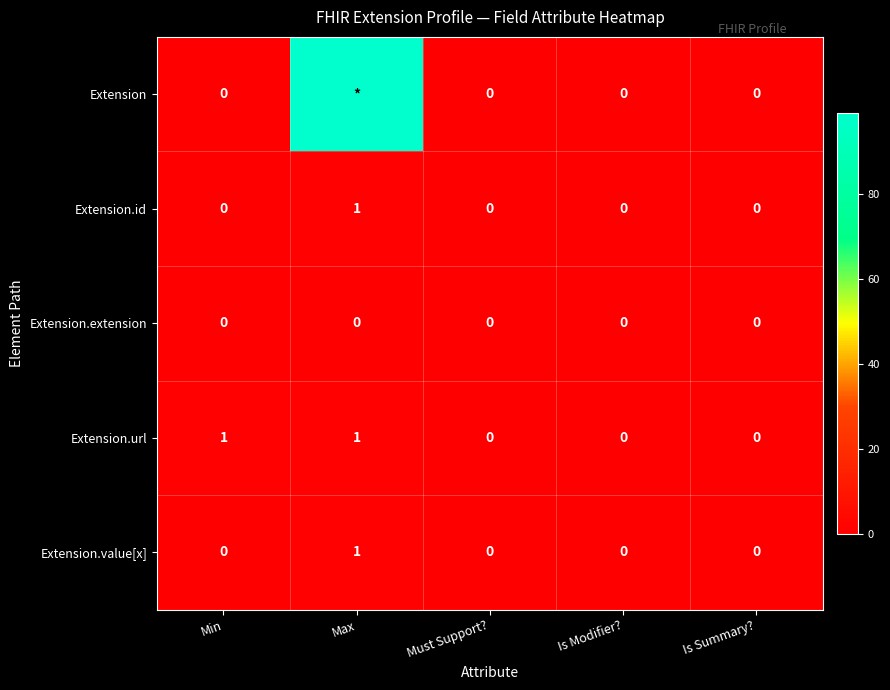

How many Extension.value[x] values are between 0 and 1?

5